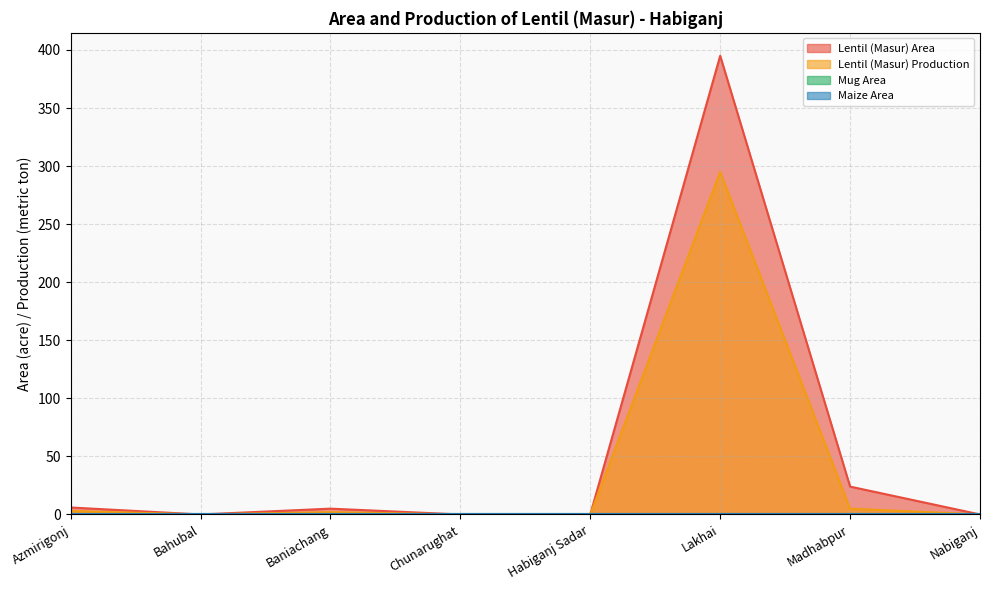

Read the Lentil (Masur) Area value at Azmirigonj, to the nearest 10.

10